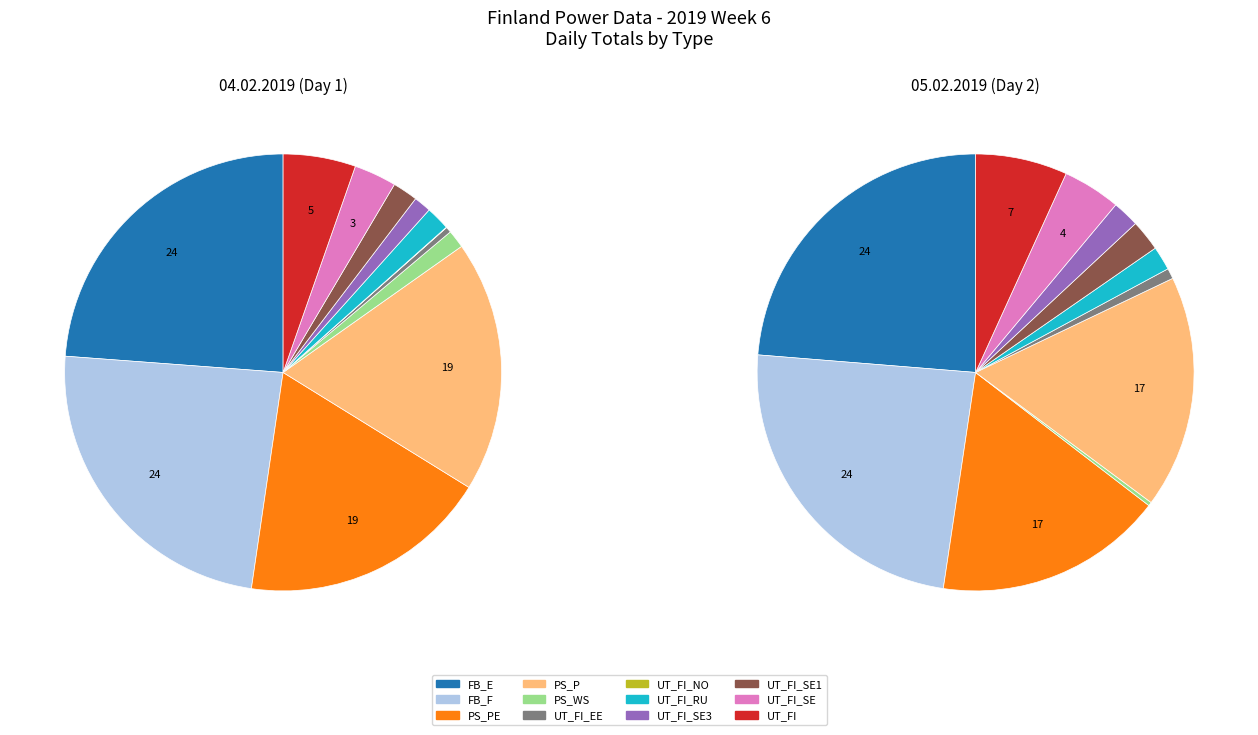

Is UT_FI_EE the majority of the pie?

No